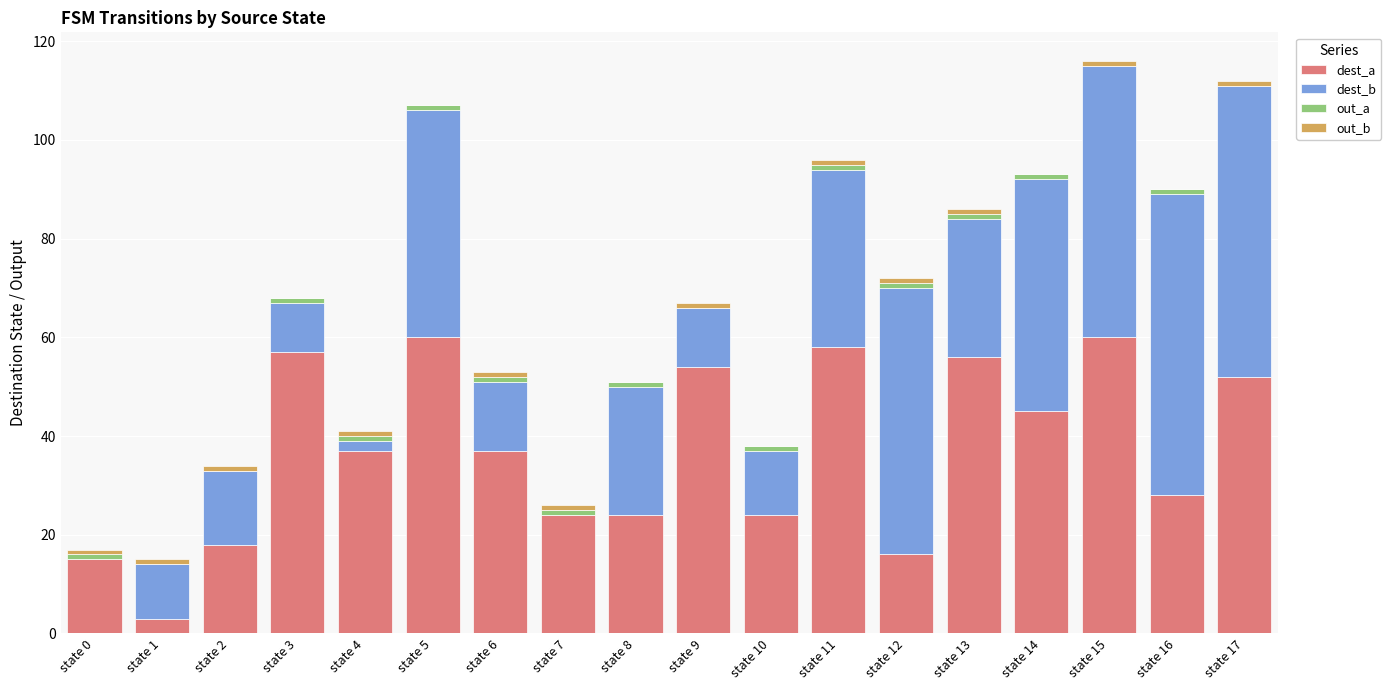

The value of dest_a at state 14 is 45. True or false?

True